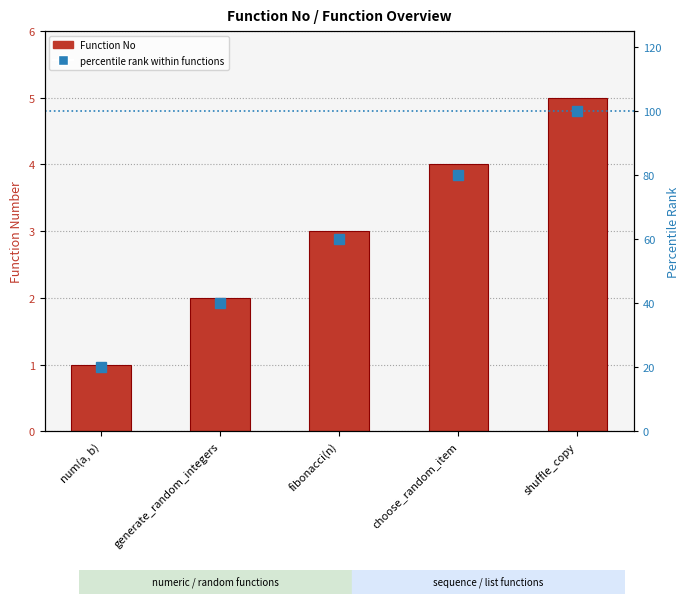

List the series in order of their peak value, lowest first.

Function No, percentile rank within functions